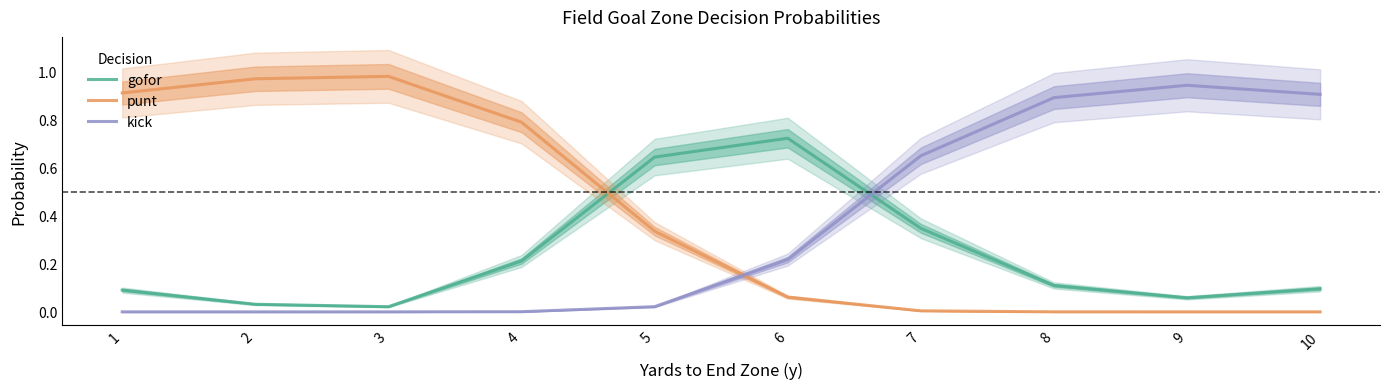

Reading right to left, what are all the values shown in this chart?

gofor: 0.1	0.1	0.1	0.3	0.7	0.6	0.2	0.0	0.0	0.1
punt: 0.0	0.0	0.0	0.0	0.1	0.3	0.8	1.0	1.0	0.9
kick: 0.9	0.9	0.9	0.6	0.2	0.0	0.0	0.0	0.0	0.0